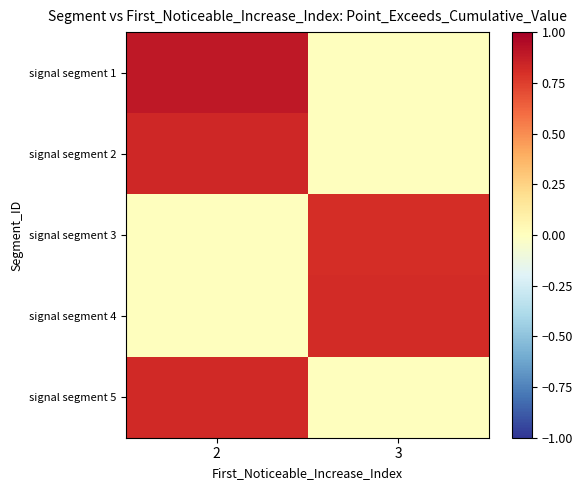

Which series has the widest spread of values?

signal segment 1